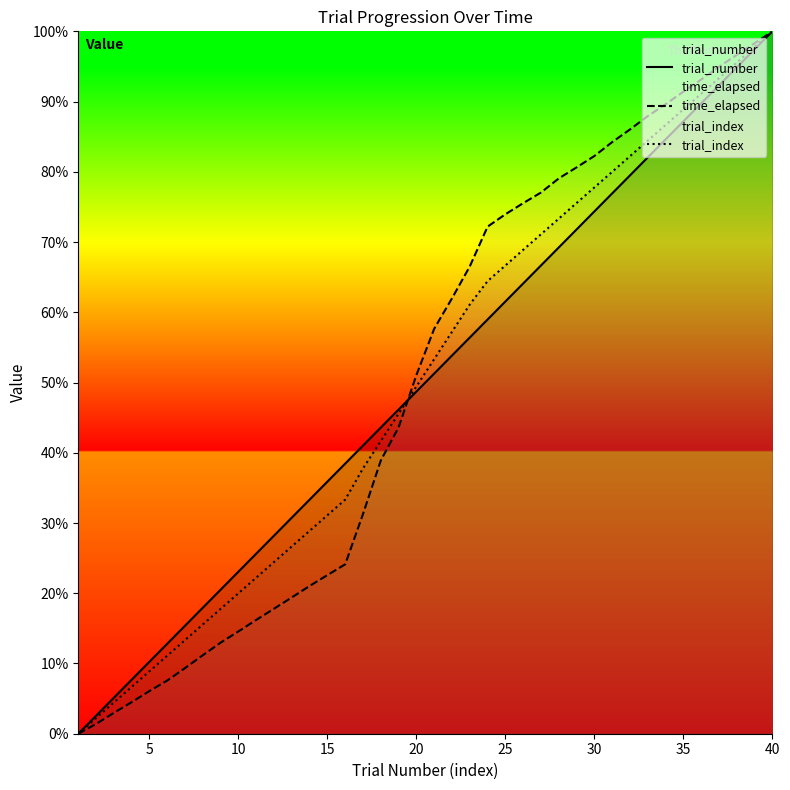

List the series in order of their overall mean, highest first.

trial_index, time_elapsed, trial_number